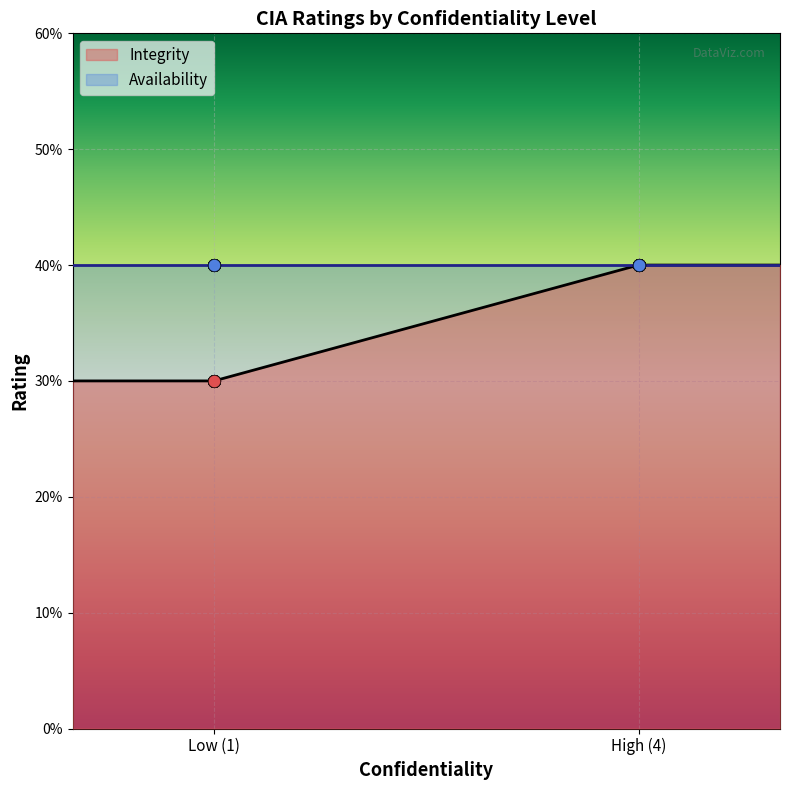

Between High (4) and High (4), which is larger?

High (4)